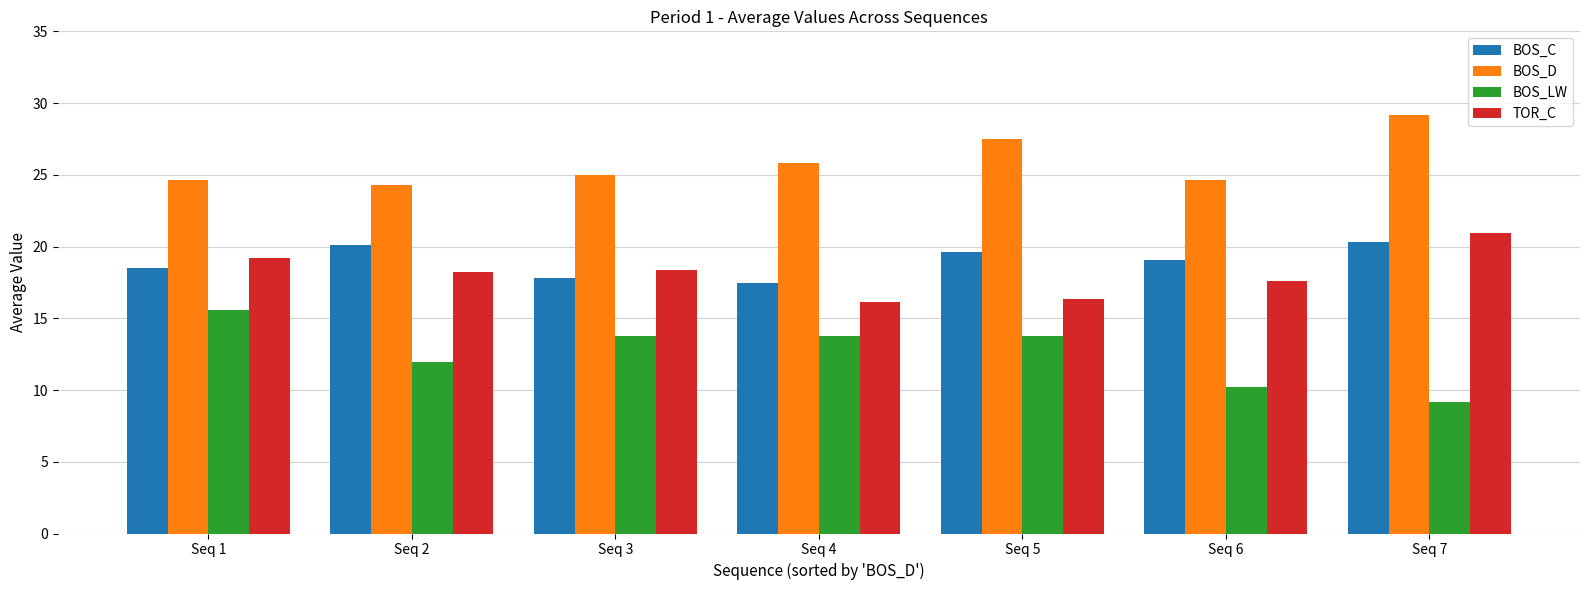

Between Seq 1 and Seq 6, which series saw the biggest shift?

BOS_LW